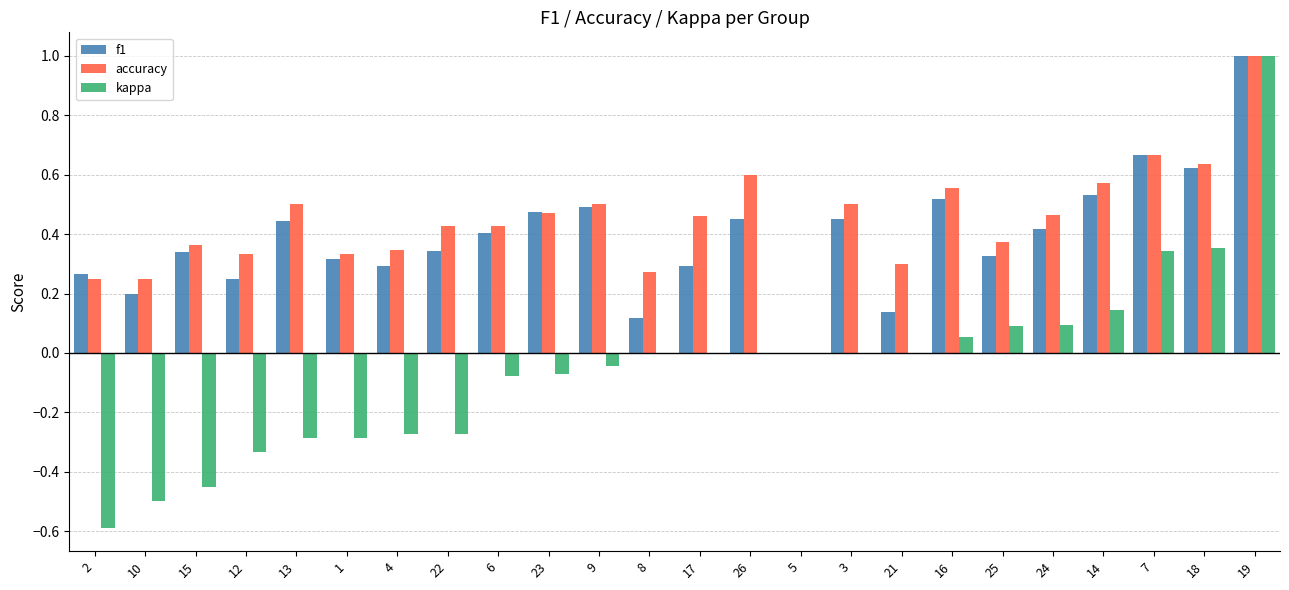

What is the sum of all f1 values?

9.4